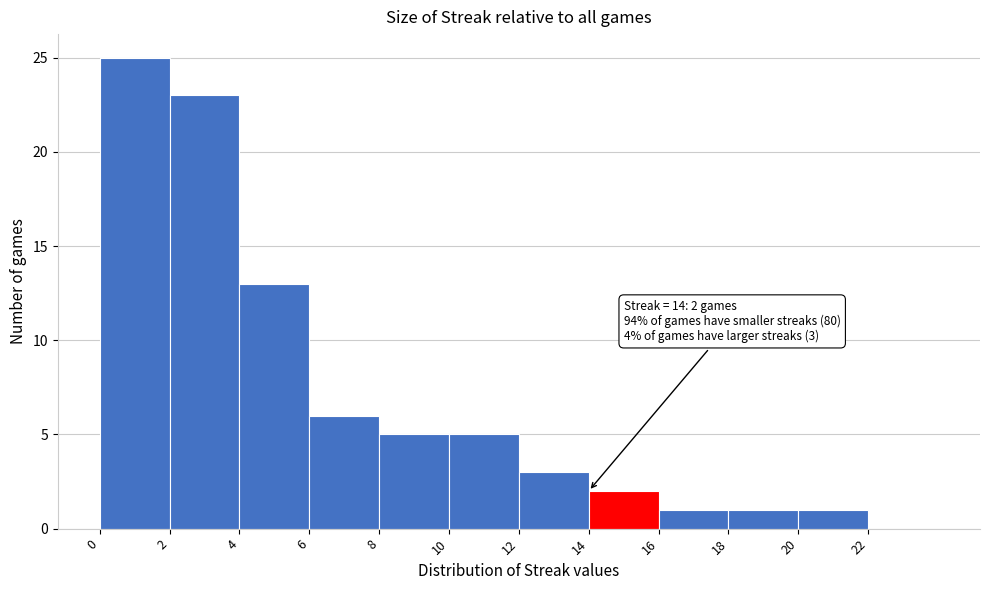

Over which range of the x-axis is the bar tallest?

0 to 2